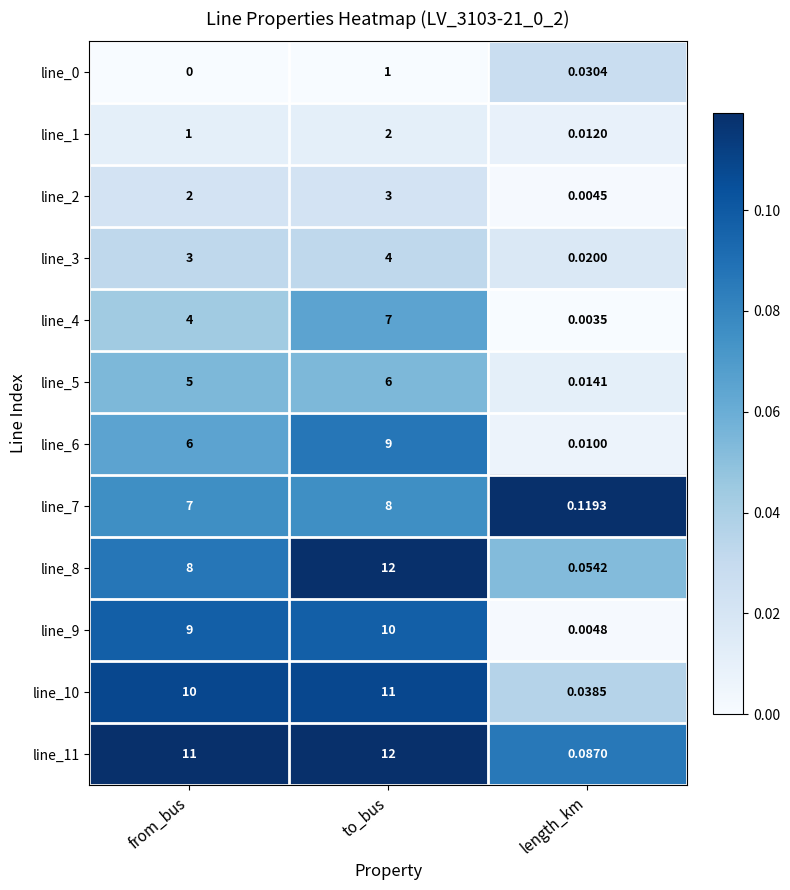

At which category does the chart reach its peak across all series?

to_bus